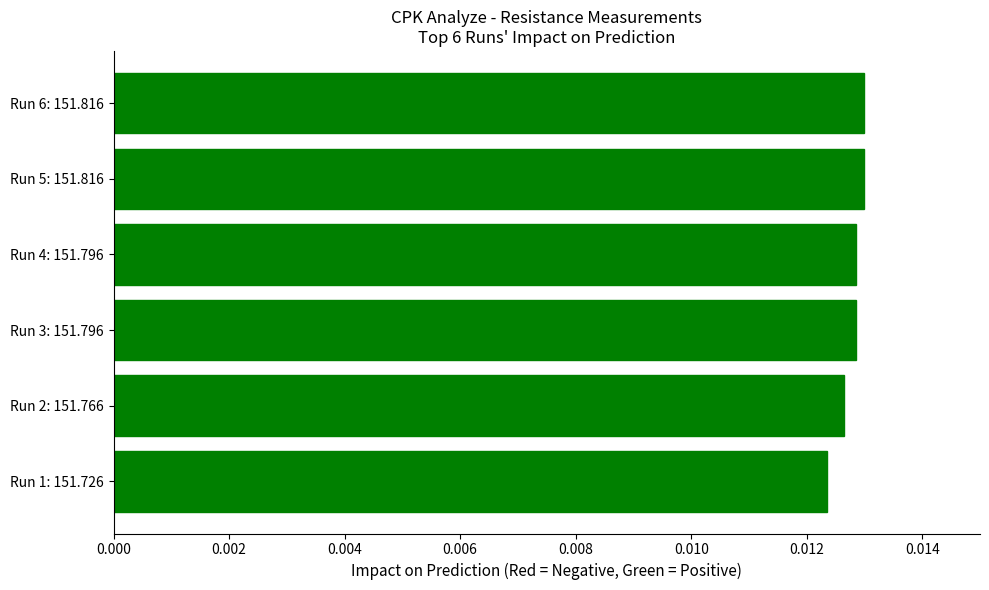

How many data points does each series have?

6